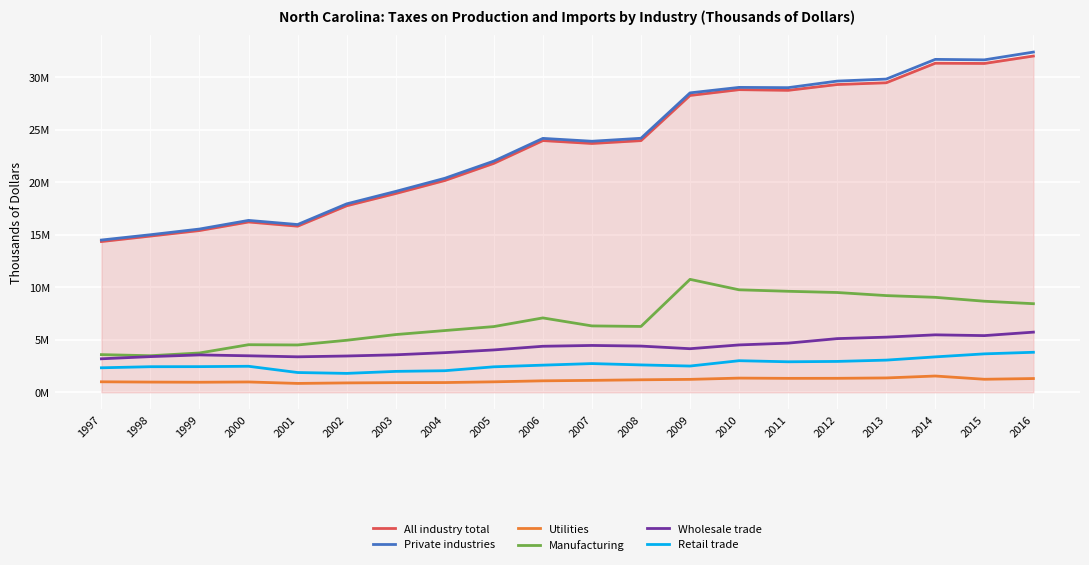

What is the difference between the highest and lowest values at 1999?

14594214